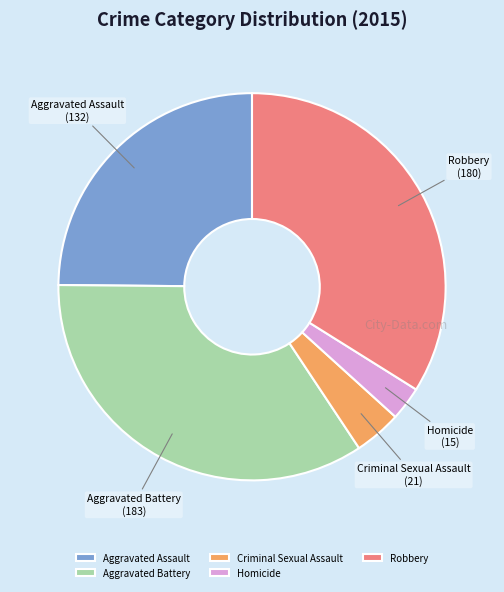

Is the sum of Aggravated Battery and Criminal Sexual Assault greater than half?

No